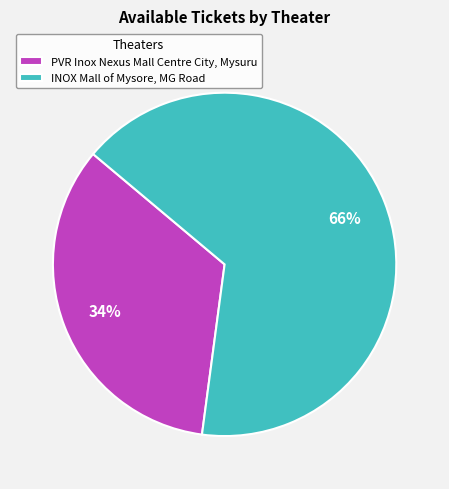

Combined, do PVR Inox Nexus Mall Centre City, Mysuru and INOX Mall of Mysore, MG Road account for over 50%?

Yes